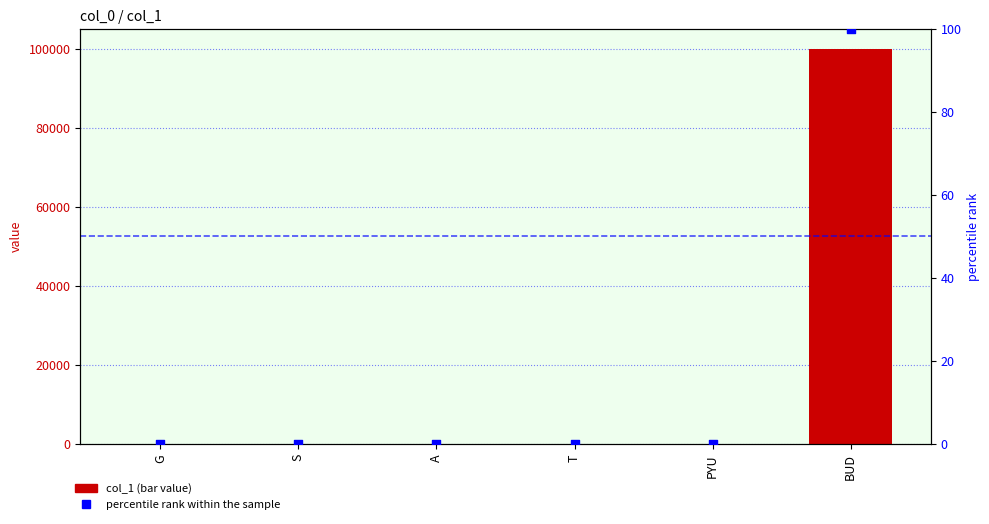

Is the value of col_1 at BUD greater than the value of percentile rank within the sample at BUD?

Yes